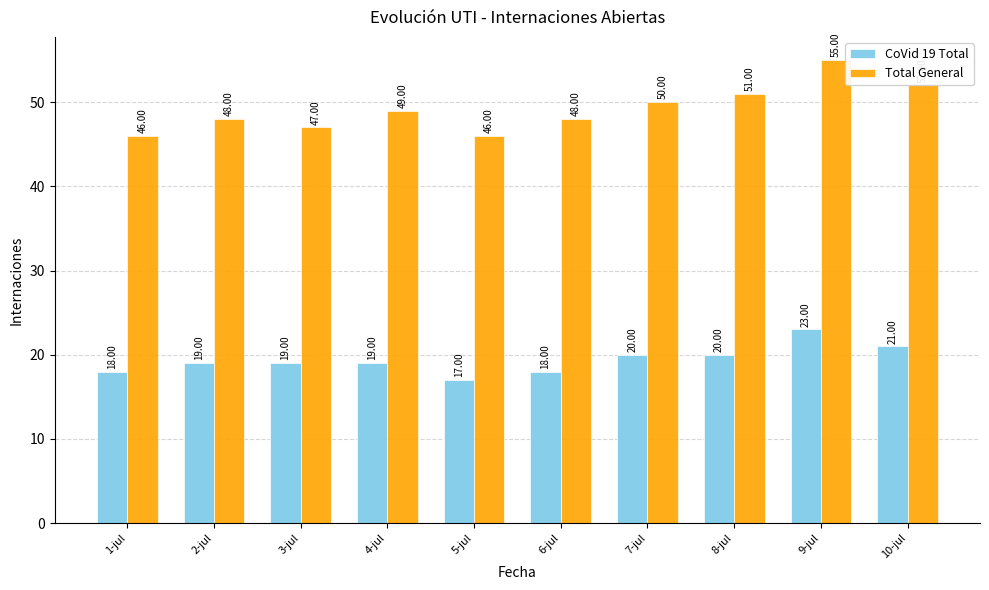

Between 5-jul and 10-jul, which series saw the biggest shift?

Total General